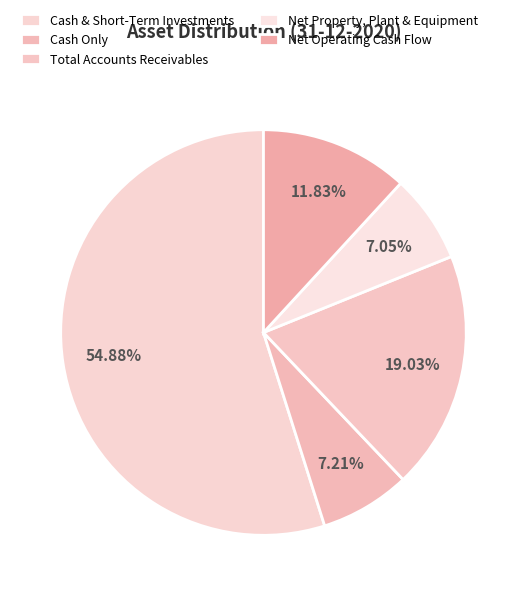

To the nearest percent, what is the difference between the Net Operating Cash Flow and Net Property, Plant & Equipment slice percentages?

5%